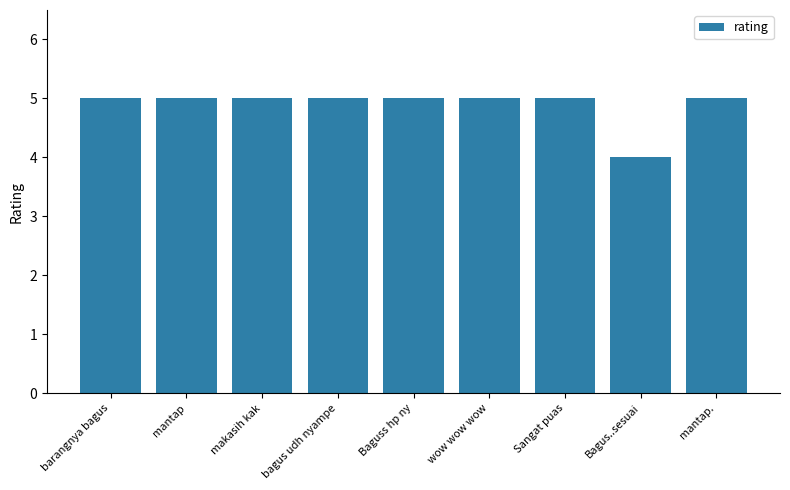

What is the approximate value at mantap.?

5